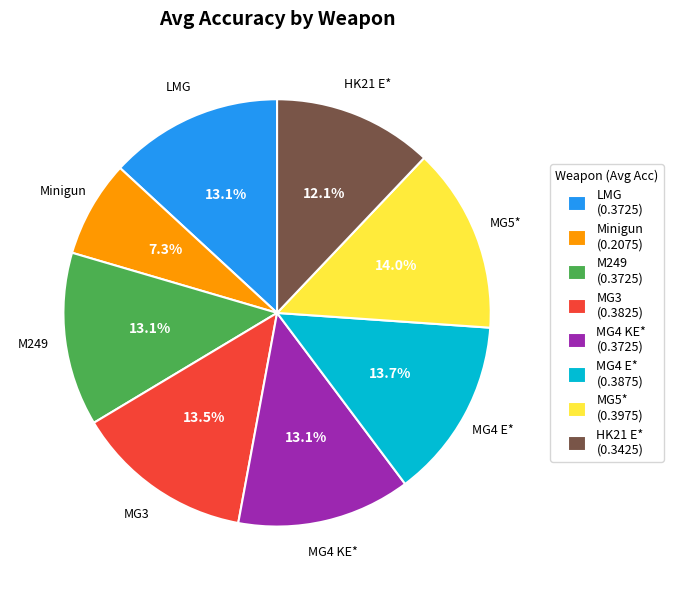

Which slice is the smallest?

Minigun